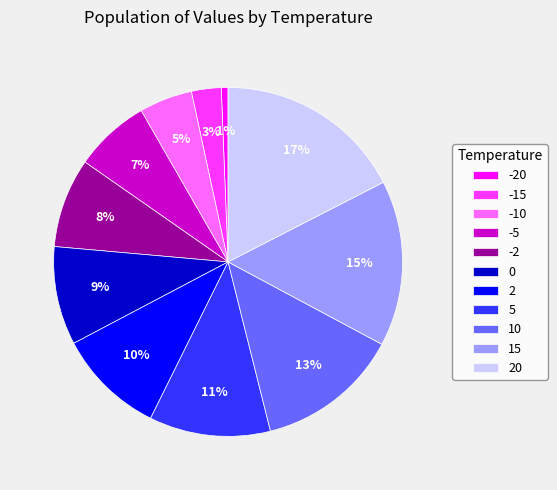

The -2 slice represents 8% of the pie. True or false?

True